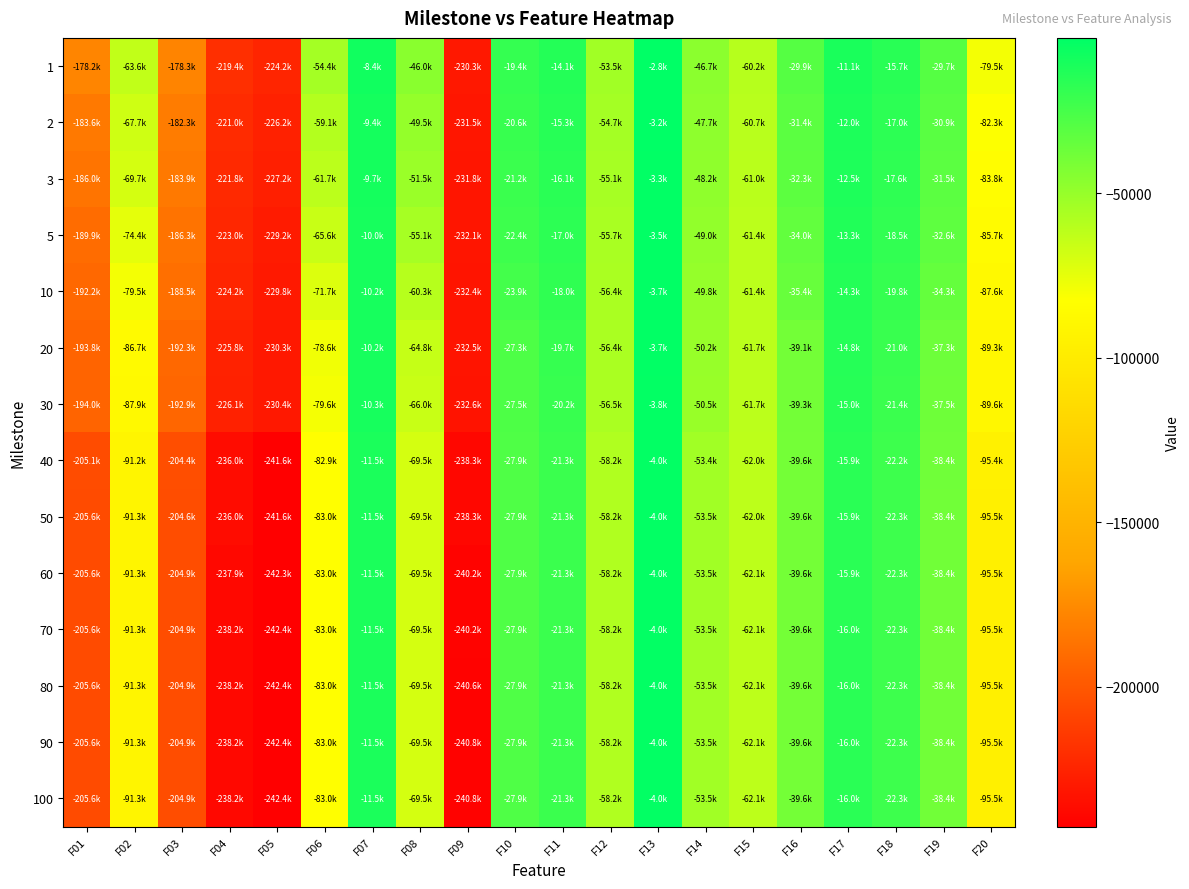

What is the difference between the highest and lowest values at F13?

1243.8